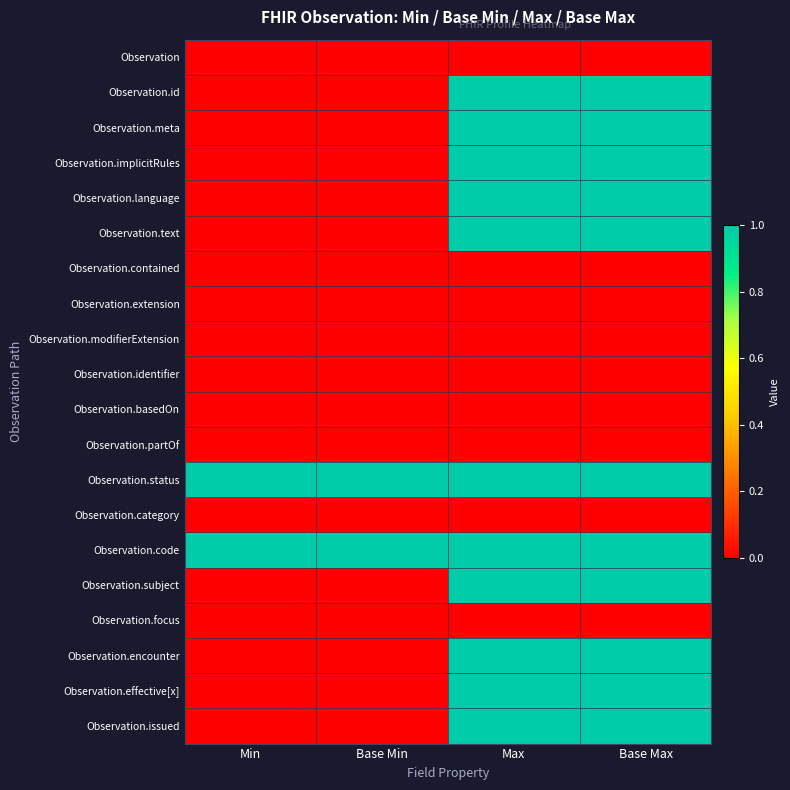

What is the total value across all series at Base Max?

11